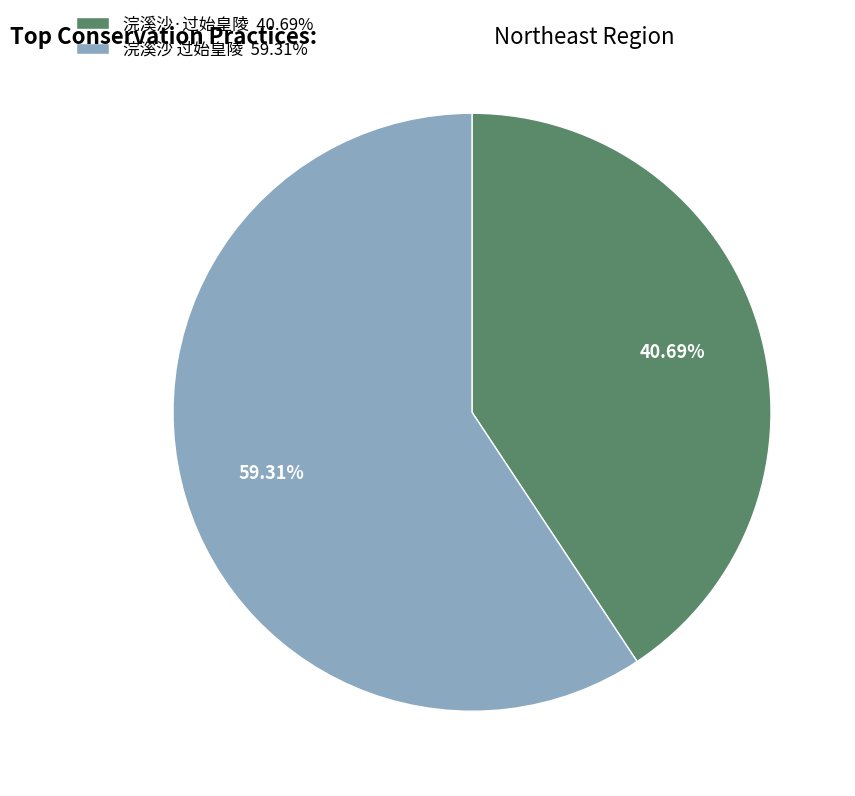

True or false: 浣溪沙 过始皇陵 accounts for 59% of the total.

True